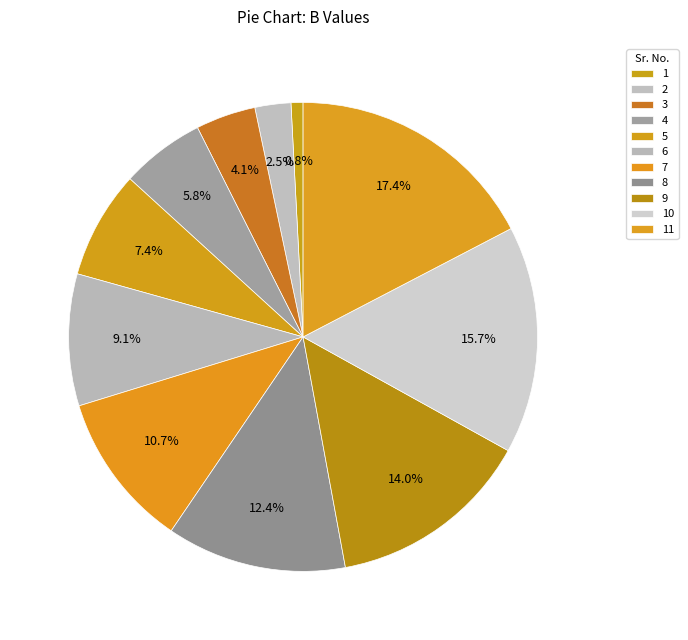

What is the largest slice in the pie chart?

11